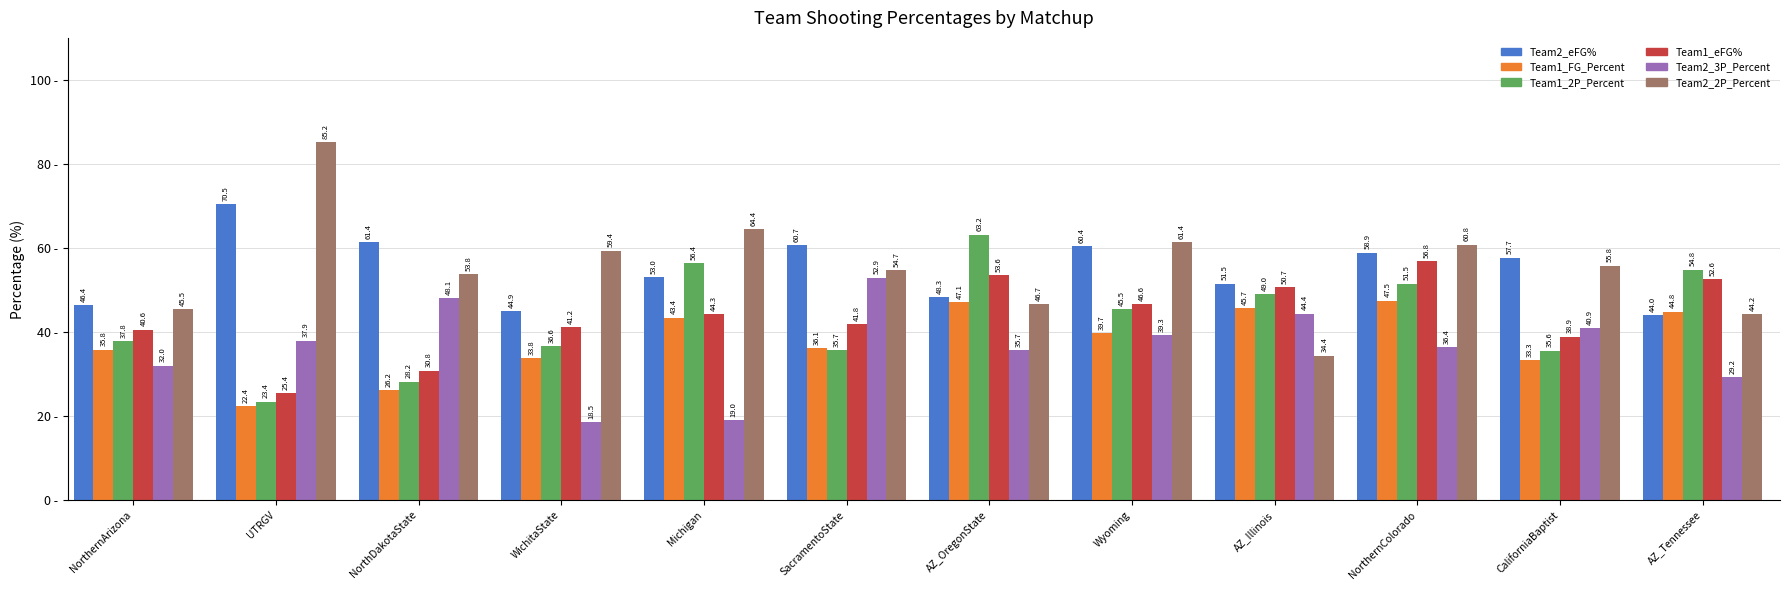

What is the value of the Team1_eFG% bar at the 11th from the left?

38.9